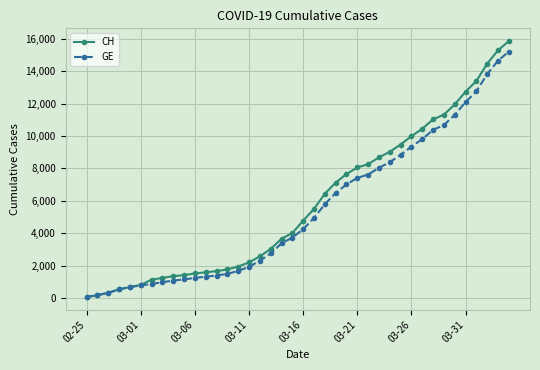

Which series has the largest range (max minus min)?

CH